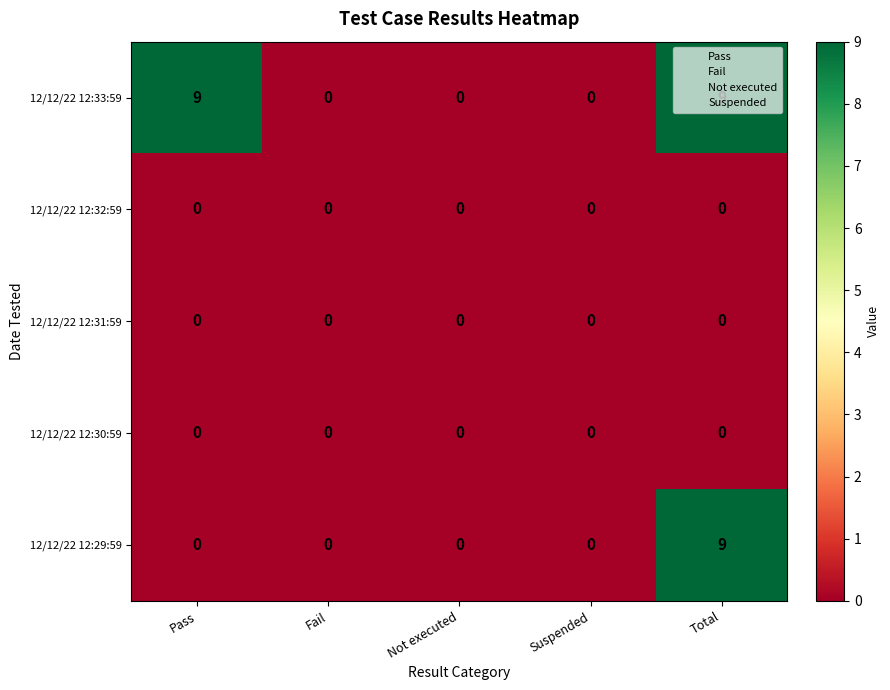

What is the sum of all 12/12/22 12:33:59 values?

18